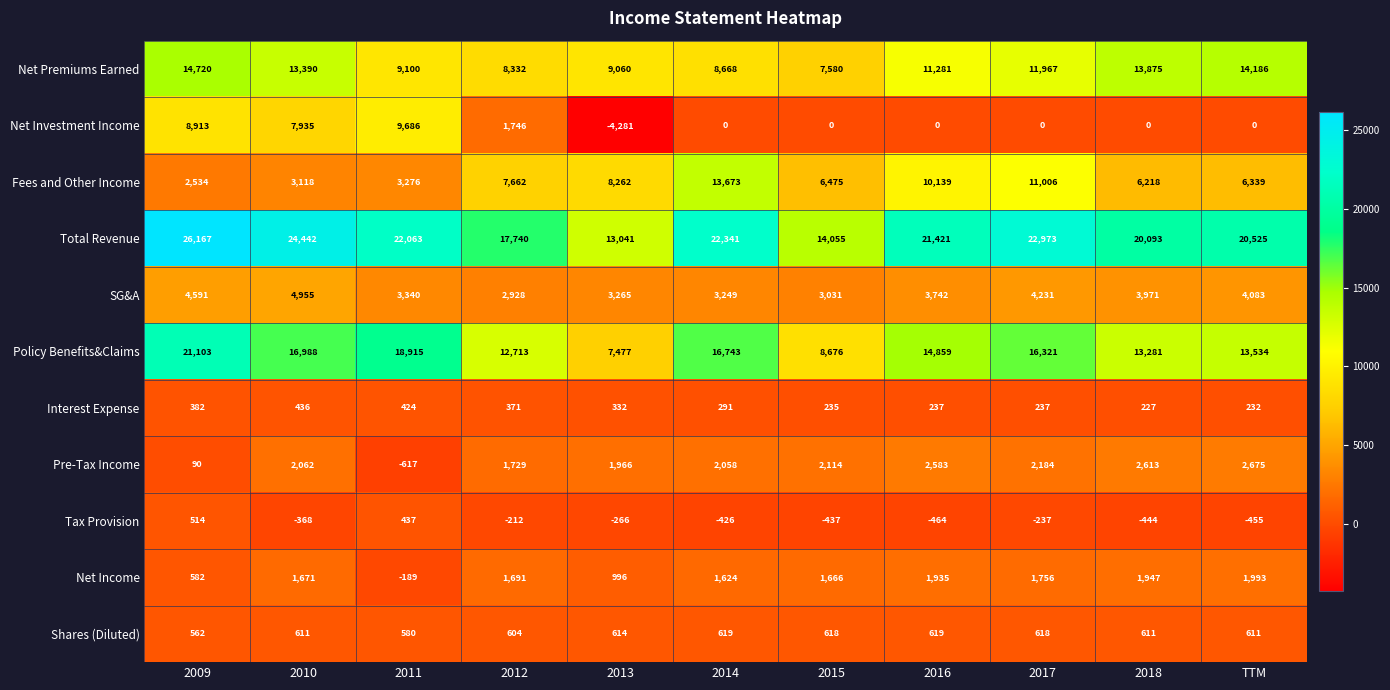

What is the difference between the second highest and minimum values in the Net Investment Income series?

13194